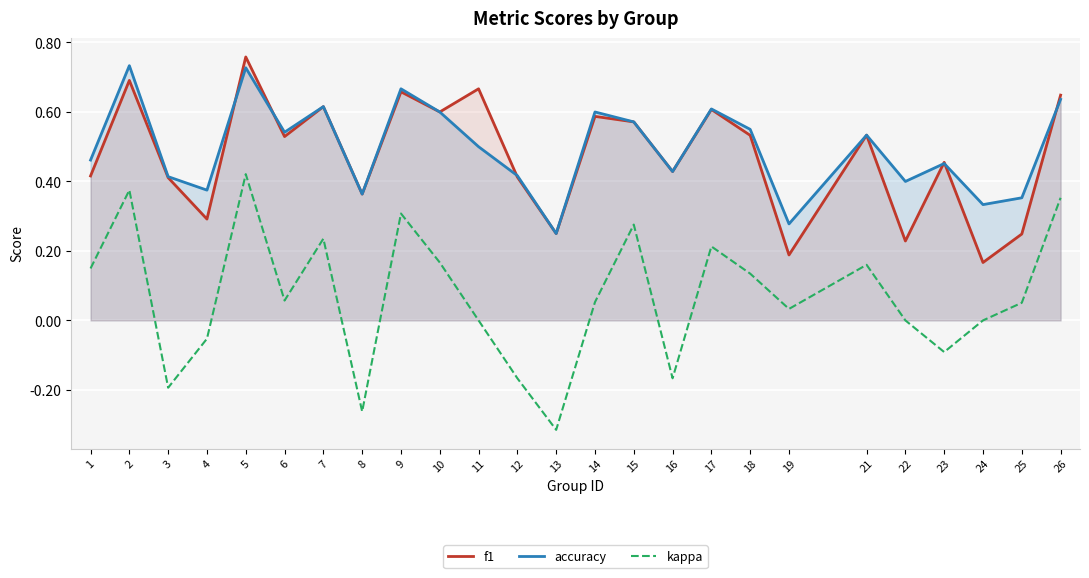

How many lines are shown in the chart?

3